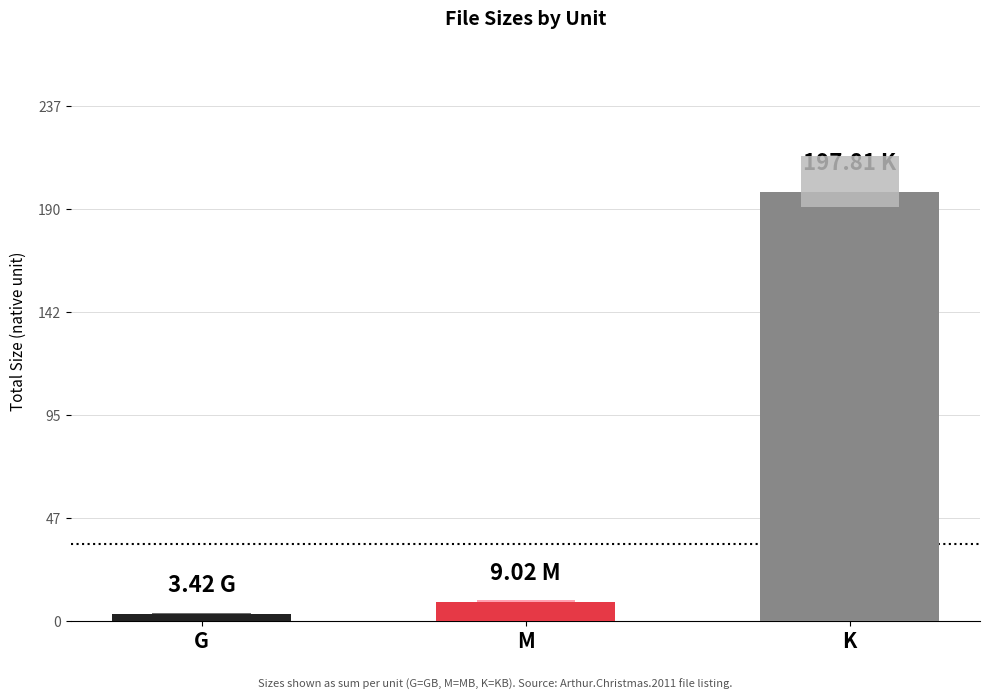

Reading right to left, list all the values displayed in this chart.

K=197.8	M=9.0	G=3.4